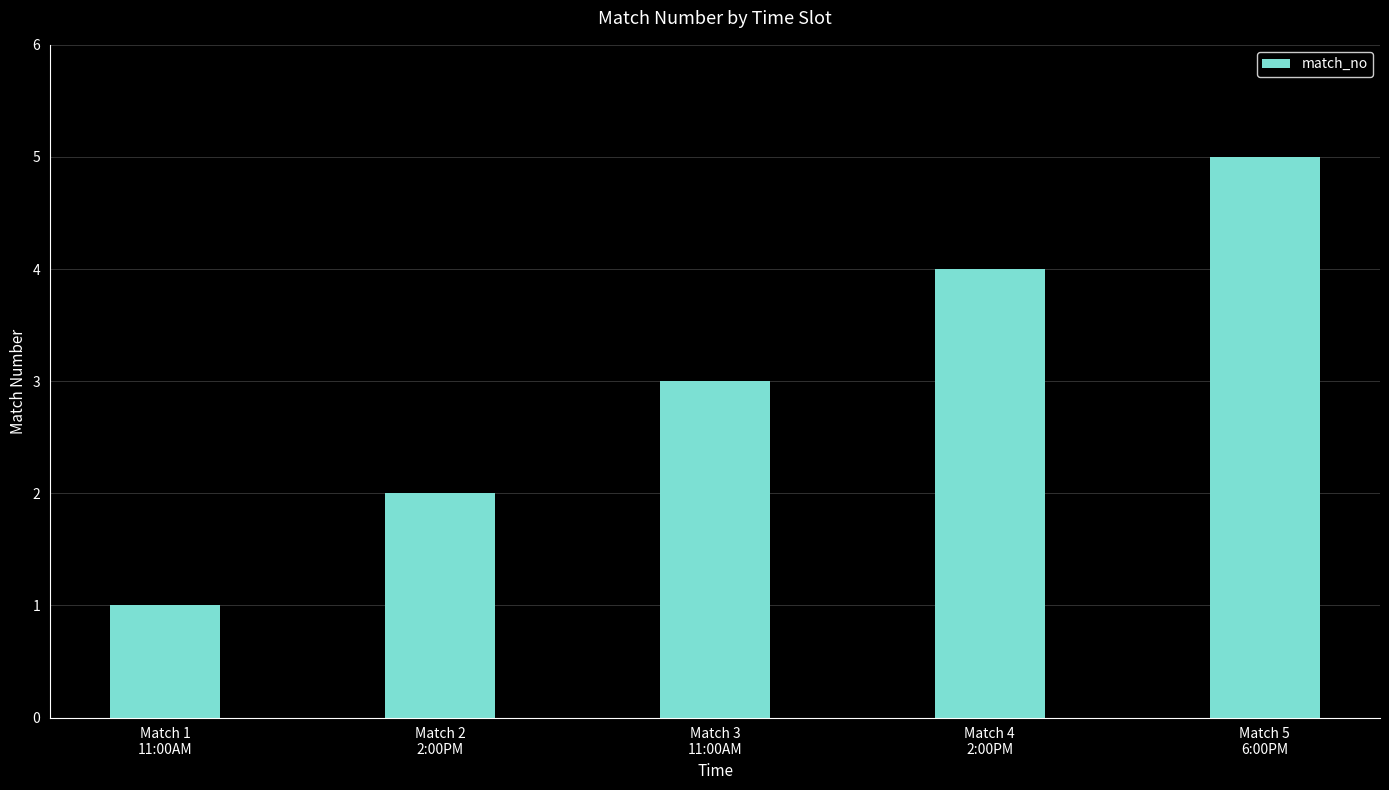

What is the smallest value displayed?

1